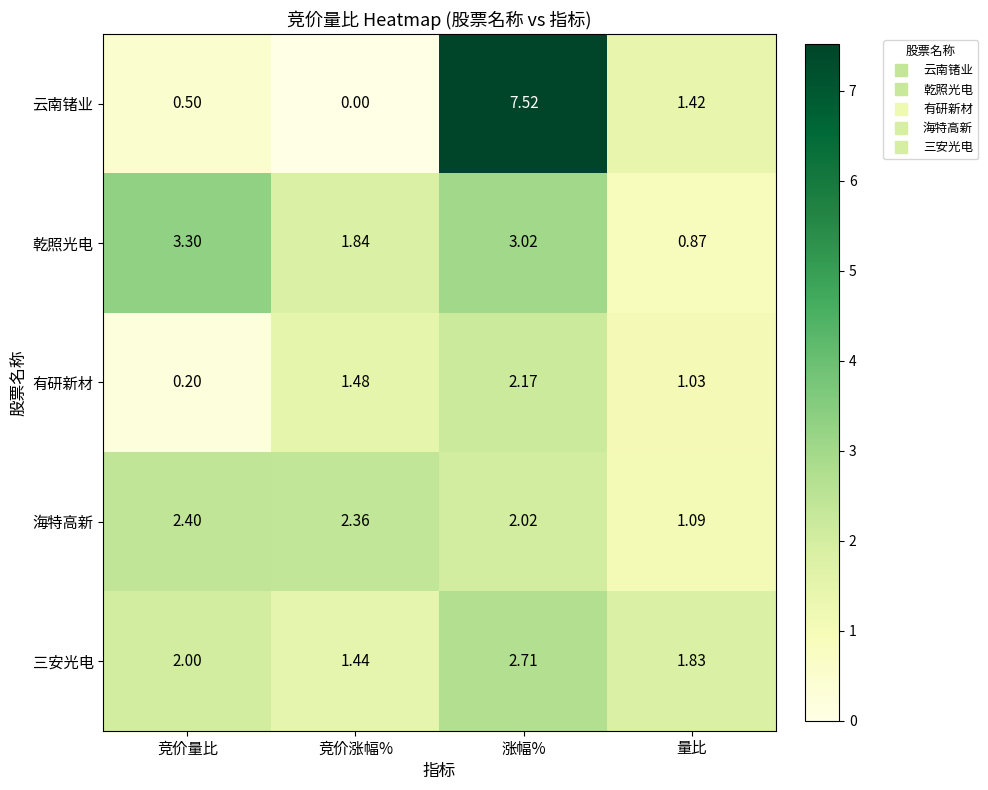

What is the total value across all series at 竞价量比?

8.4